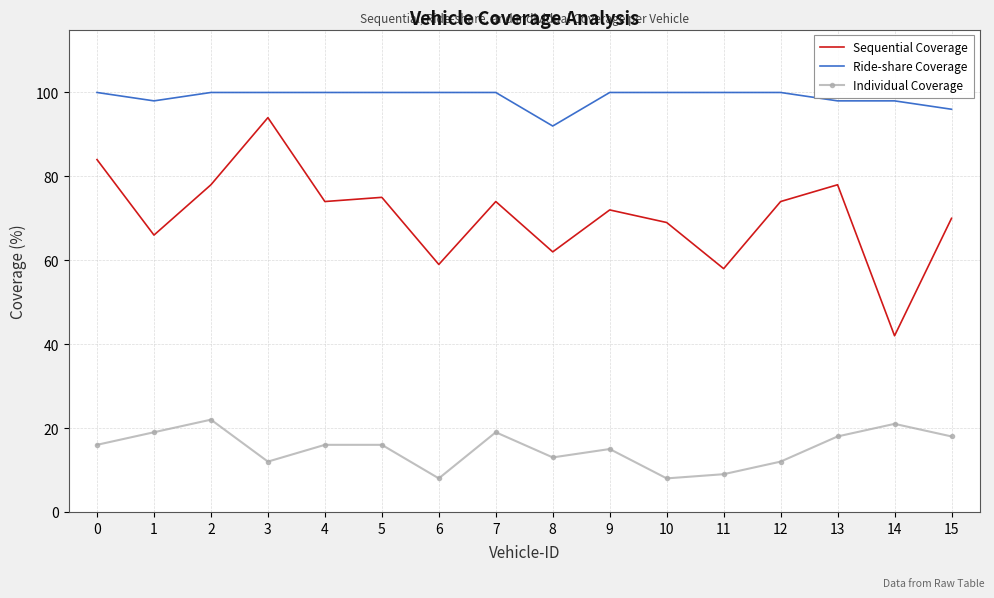

Is the value of Ride-share Coverage at 11 greater than the value of Sequential Coverage at 6?

Yes